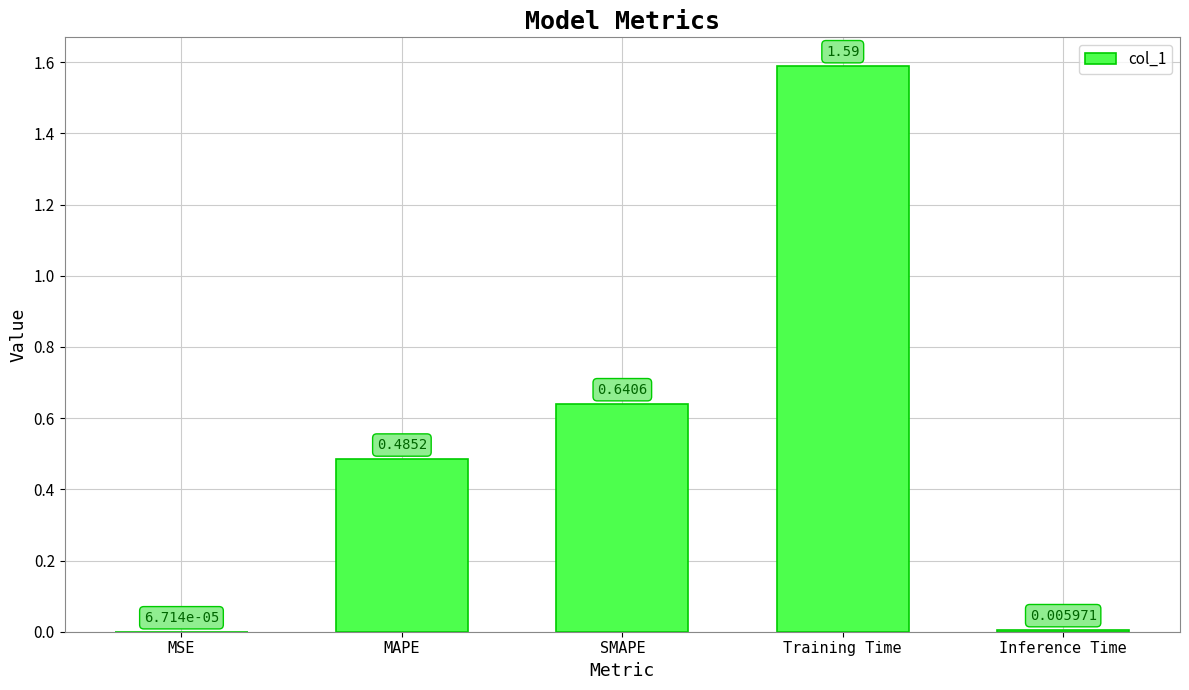

What is the sum of all values?

2.7